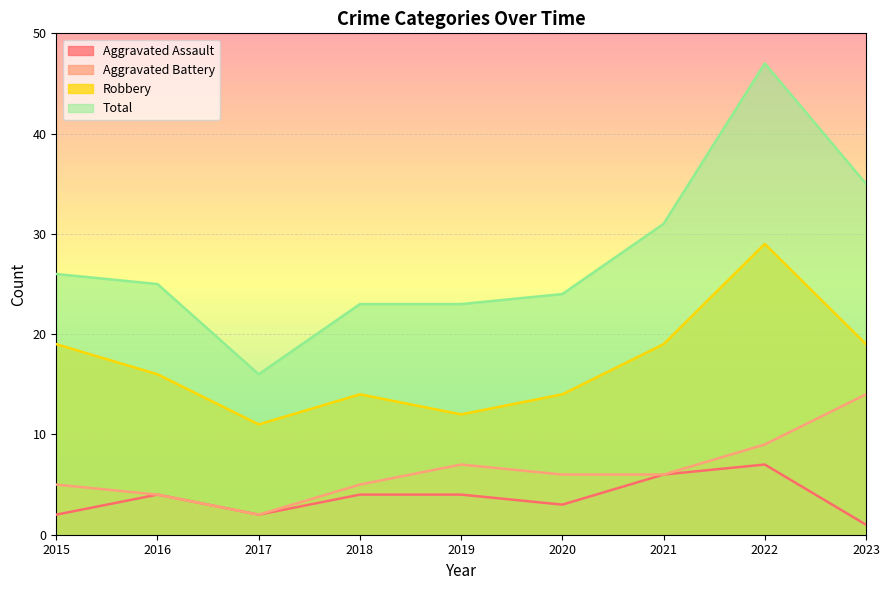

True or false: Total and Aggravated Assault intersect in this chart.

False